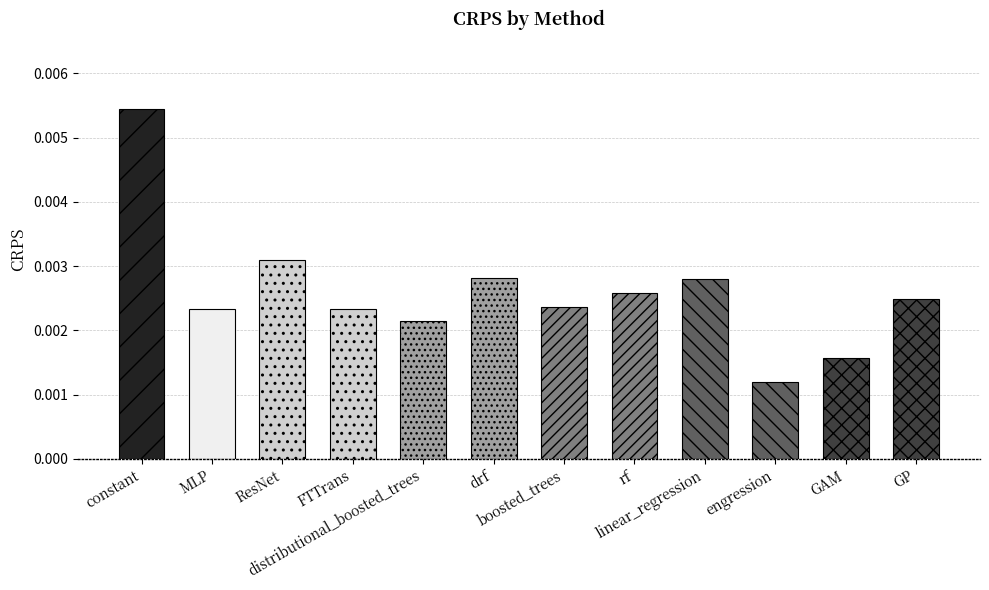

Are the bars grouped side by side (vs. stacked)?

No